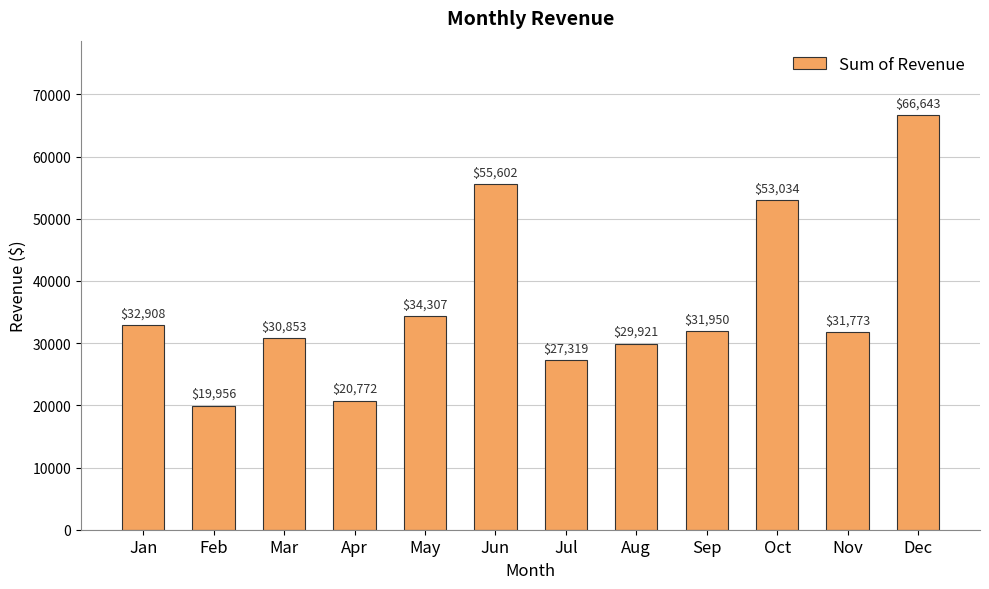

What value does the data have at Jul?

27318.5